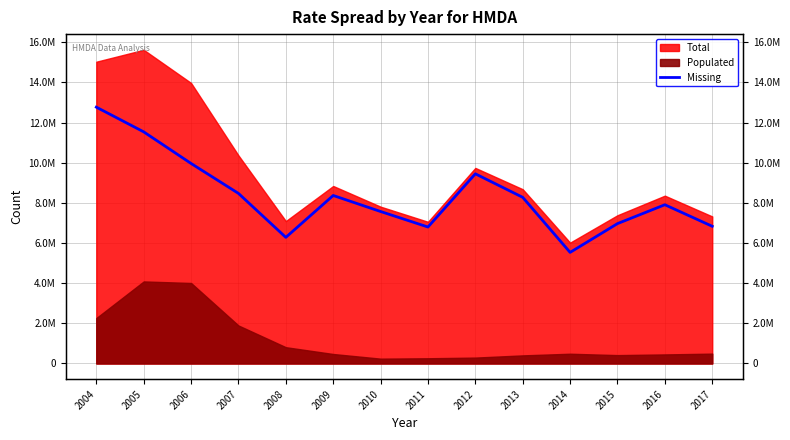

List the labels in order of value, largest first.

2004, 2005, 2006, 2012, 2007, 2009, 2013, 2016, 2010, 2015, 2017, 2011, 2008, 2014